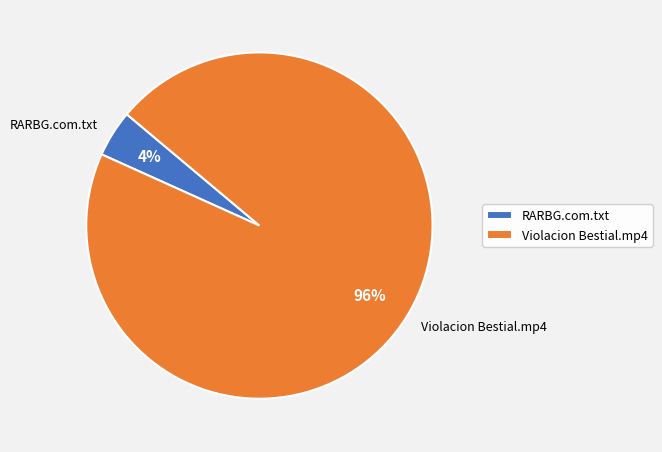

True or false: Violacion Bestial.mp4 accounts for 96% of the total.

True